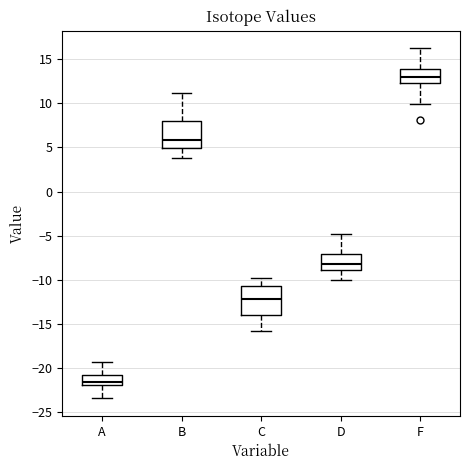

Which box has the lowest median line?

A